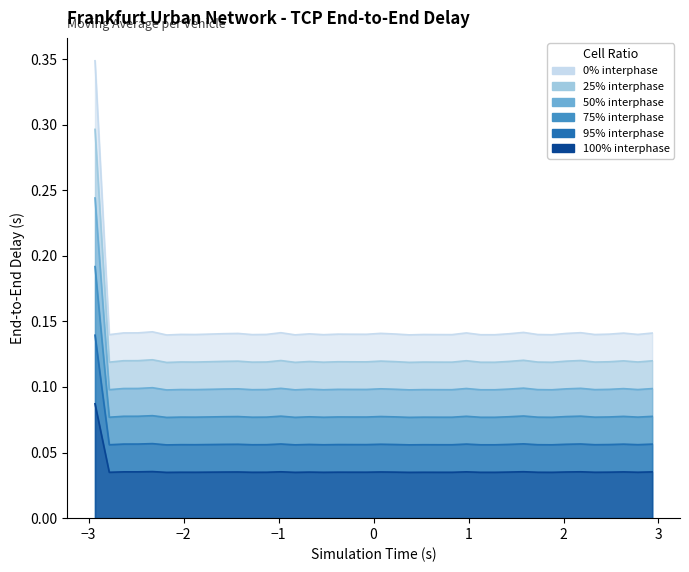

At which label is the value closest to 0?

1